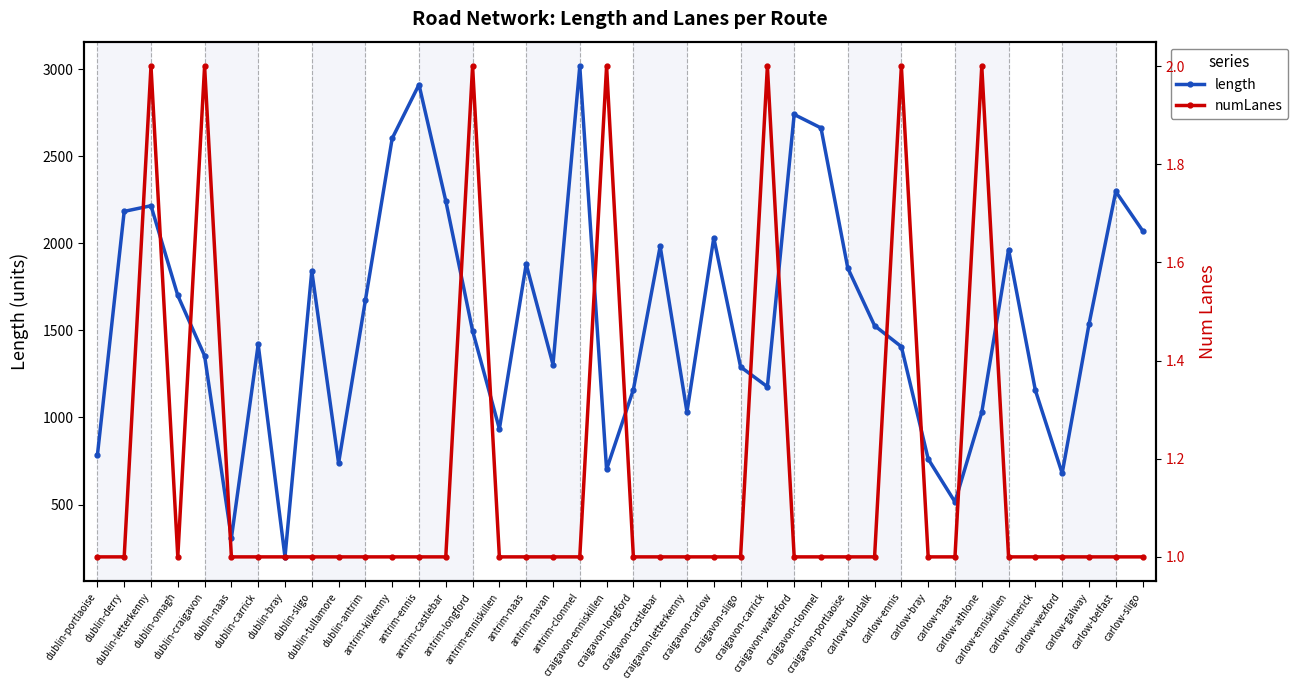

Is this an area chart (filled region under the line)?

No